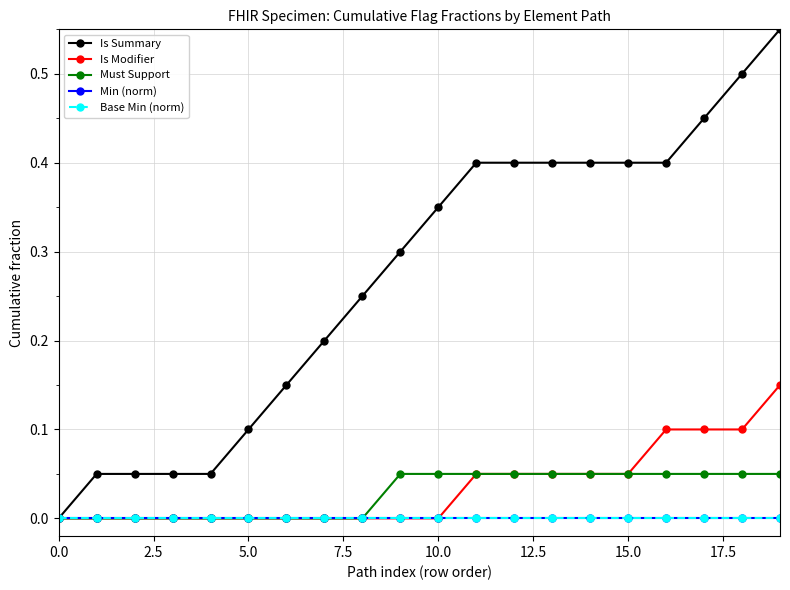

List the series in order of their peak value, lowest first.

Min (norm), Base Min (norm), Must Support, Is Modifier, Is Summary